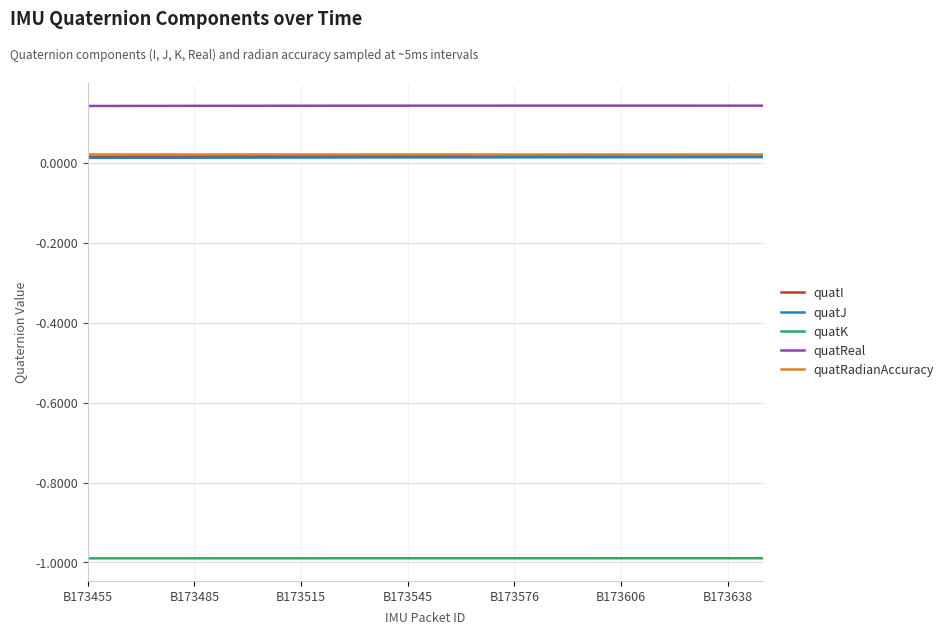

How many lines are shown in the chart?

5